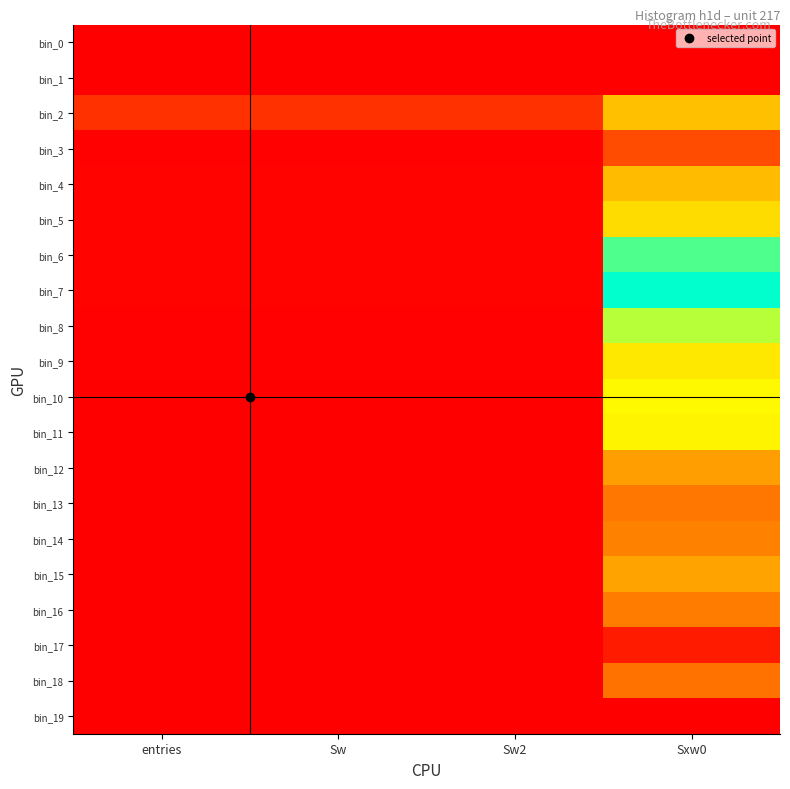

At which category does the chart reach its minimum across all series?

entries